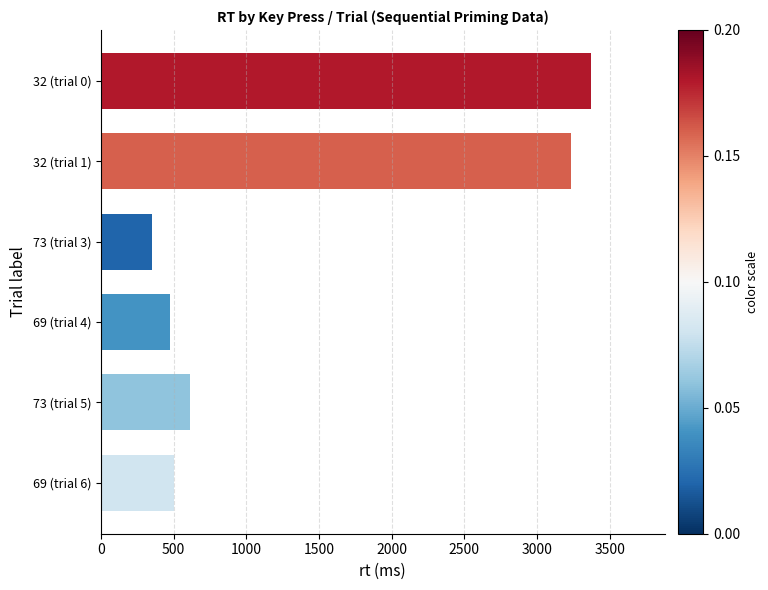

Which label corresponds to the smallest value in the chart?

73 (trial 3)